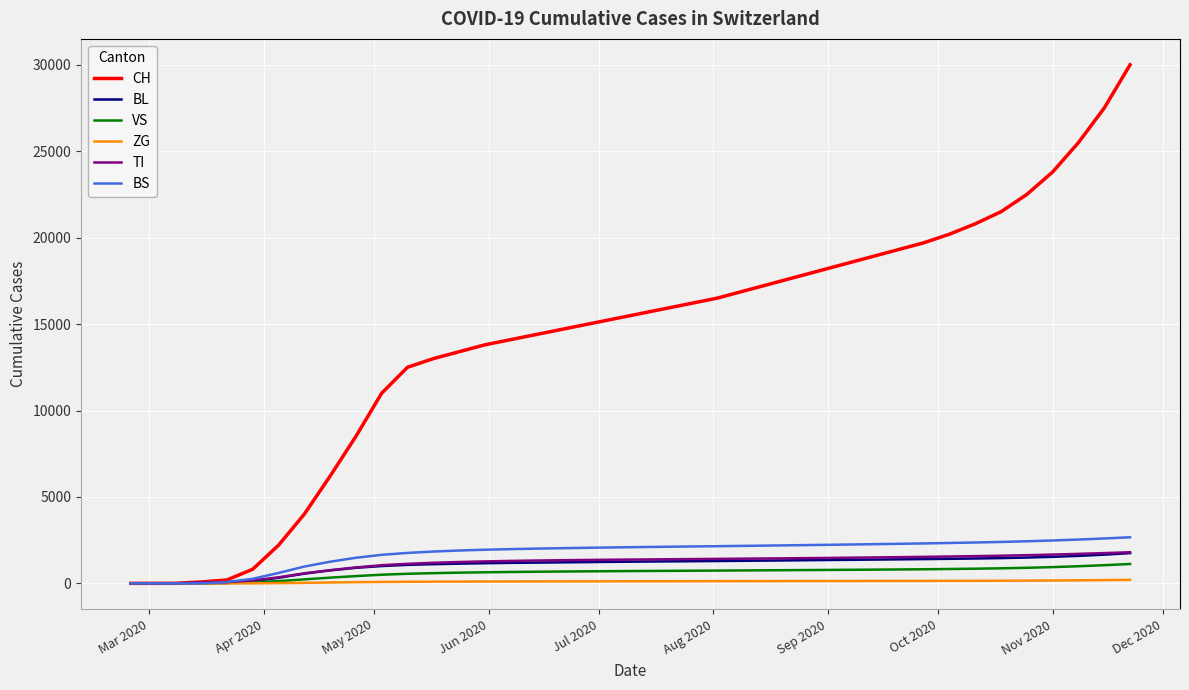

Is this an area chart (filled region under the line)?

No